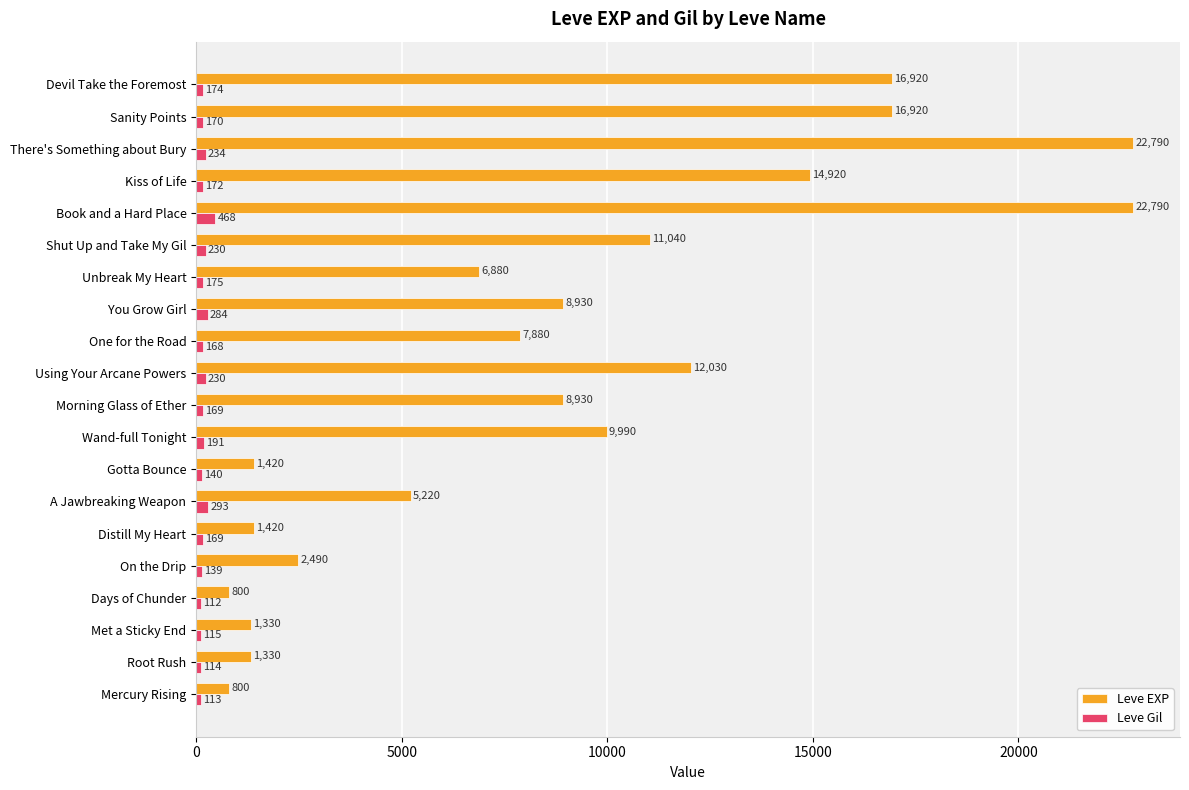

At which category does the chart reach its minimum across all series?

Days of Chunder